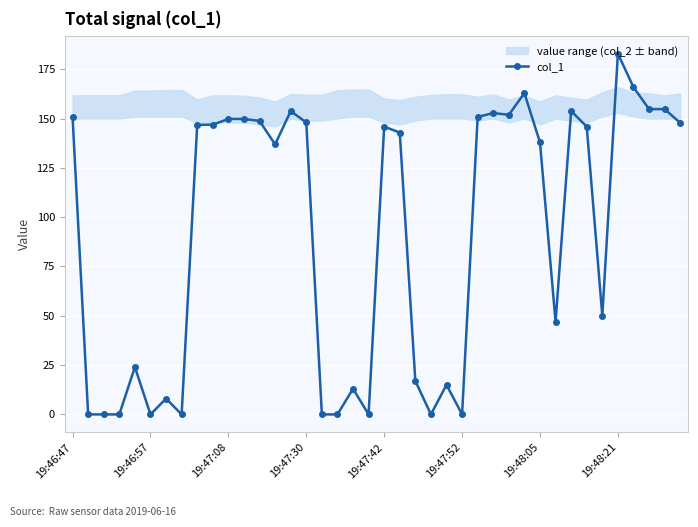

What is the maximum value for col_1?

182.9